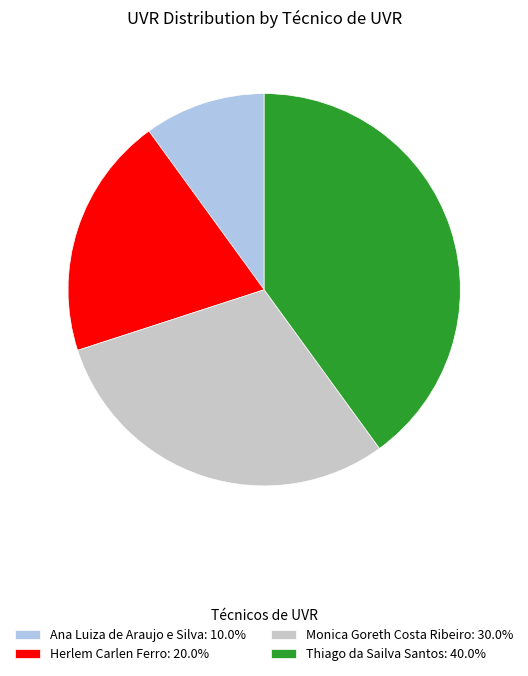

What is the smallest slice in the pie chart?

Ana Luiza de Araujo e Silva